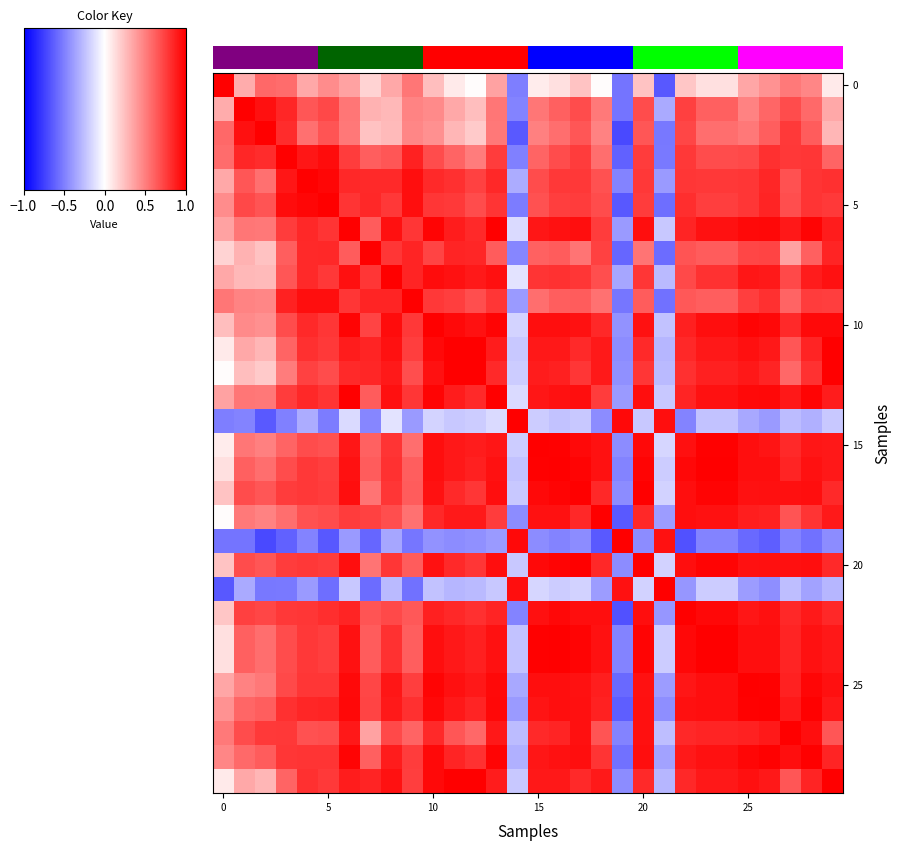

At how many categories does at least one series exceed 0?

30